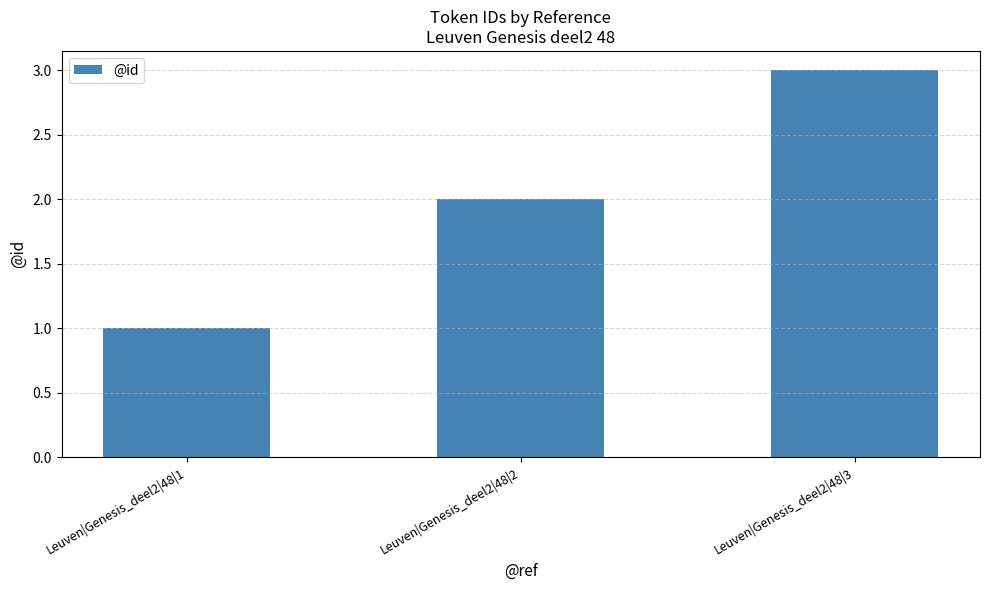

What is the minimum value shown in the chart?

1